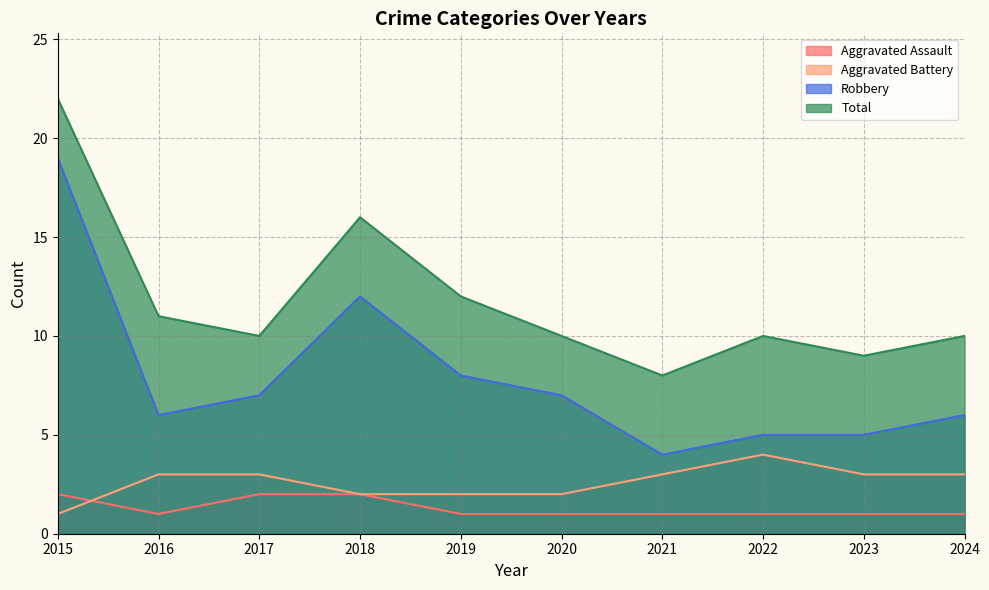

True or false: Total has a value of 8 at 2021.

True